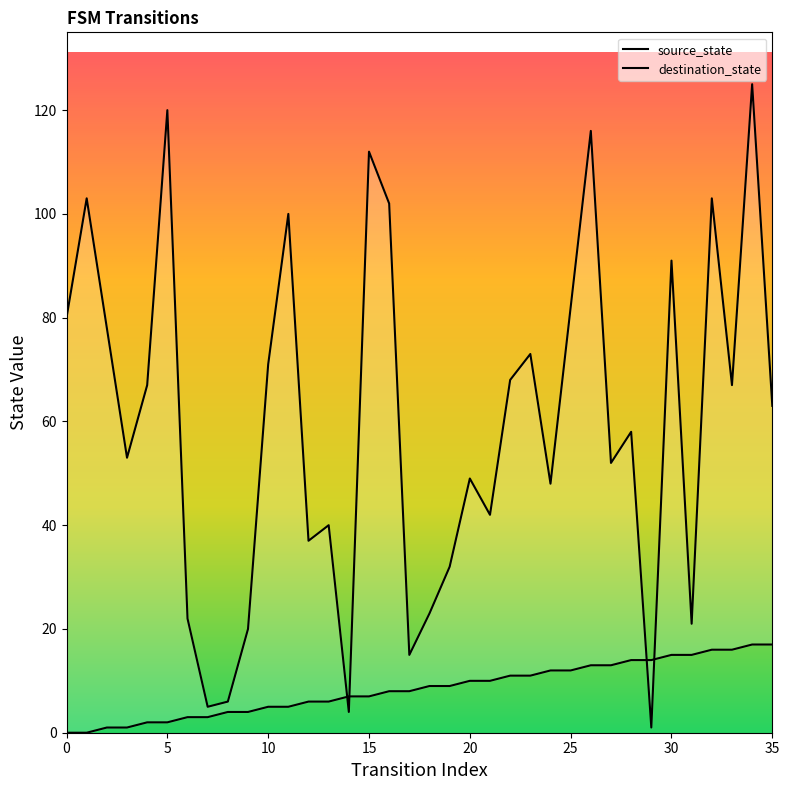

What is the average value of the source_state series?

8